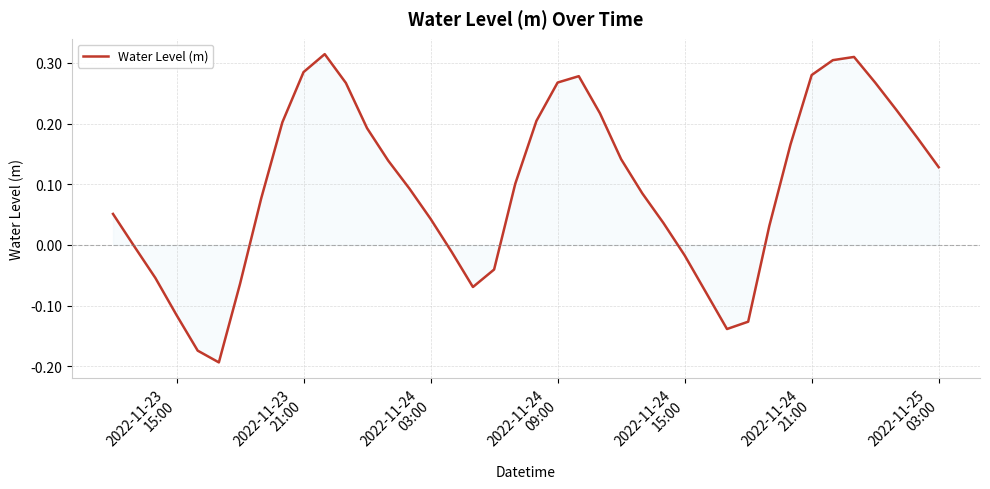

Does the chart display data point markers on the line(s)?

No